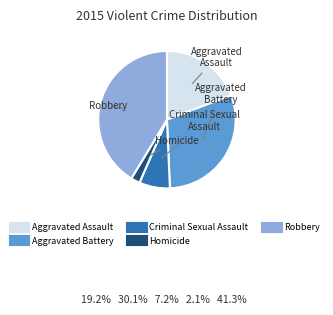

The Criminal Sexual Assault slice represents 16% of the pie. True or false?

False